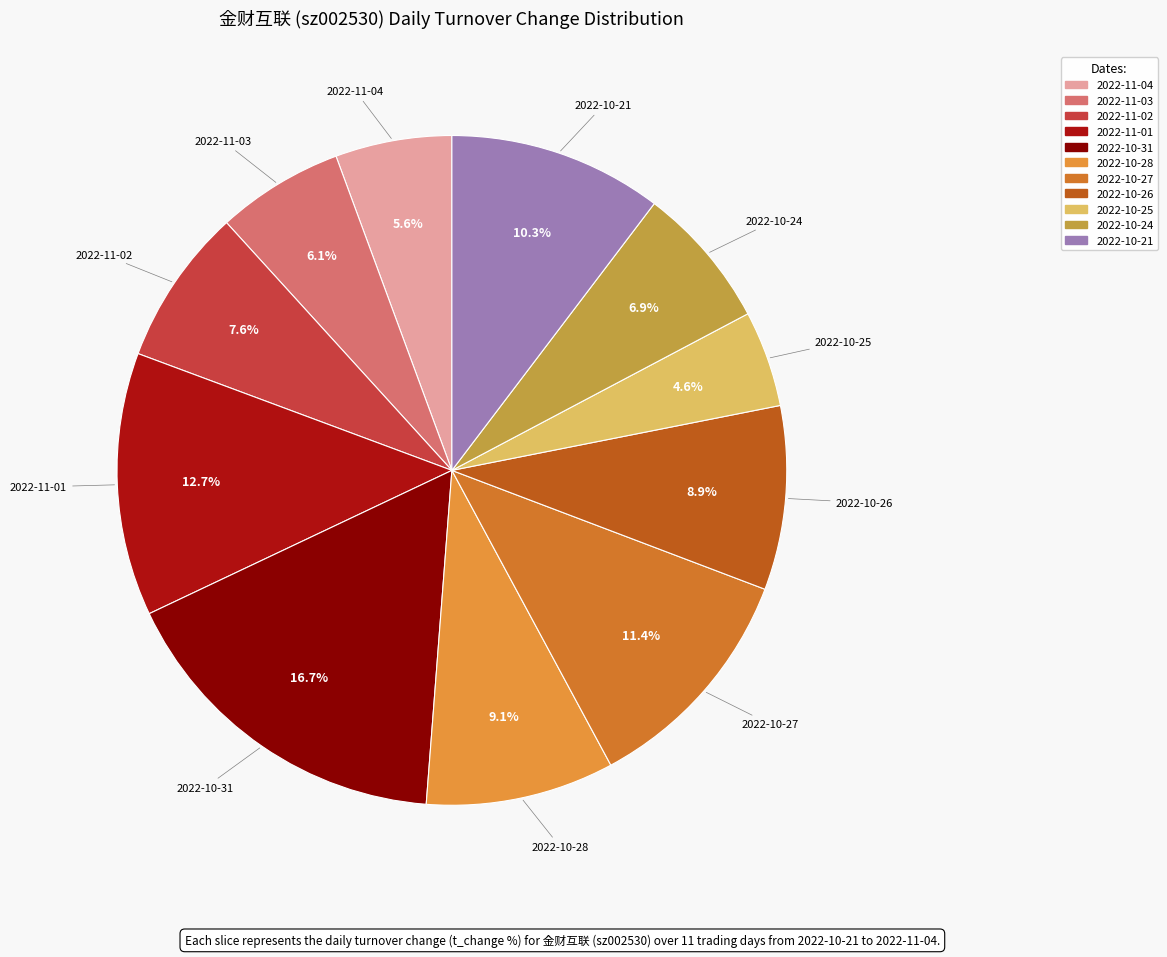

Do 2022-11-01 and 2022-10-21 together represent more than half of the pie?

No